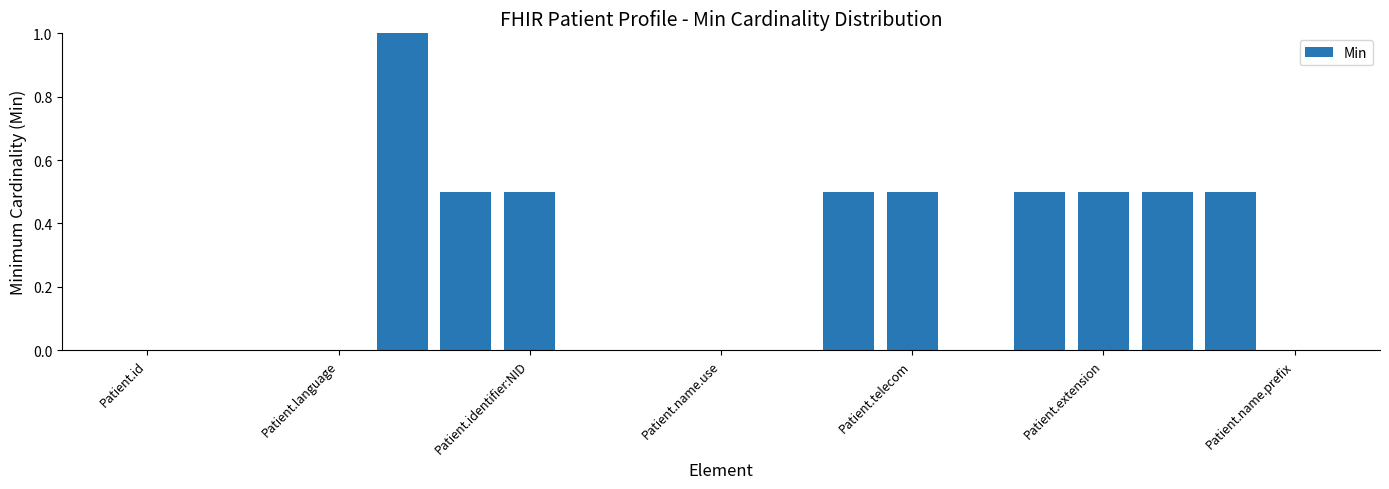

What is the maximum value shown in the chart?

1.0